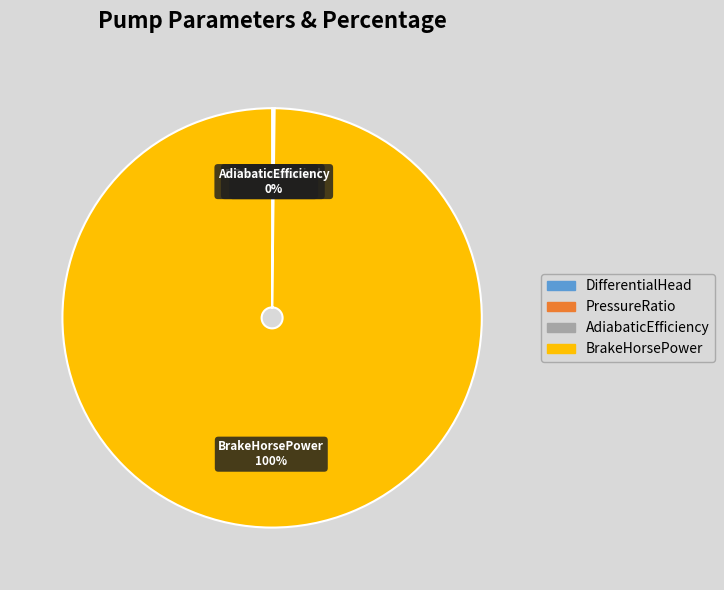

Which category has the biggest portion of the pie?

BrakeHorsePower